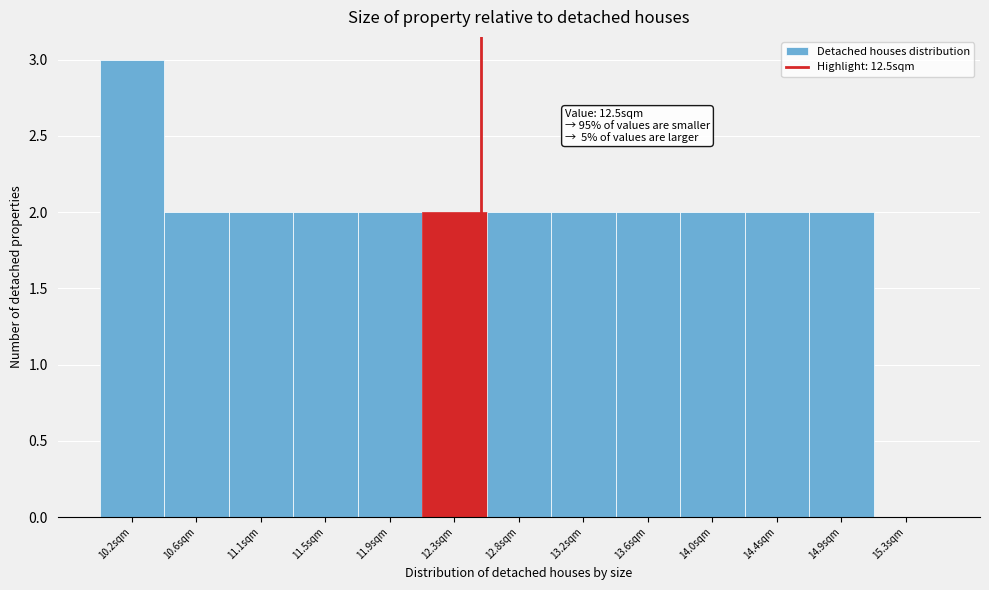

Which range on the x-axis has the tallest bar?

10.00 to 10.40